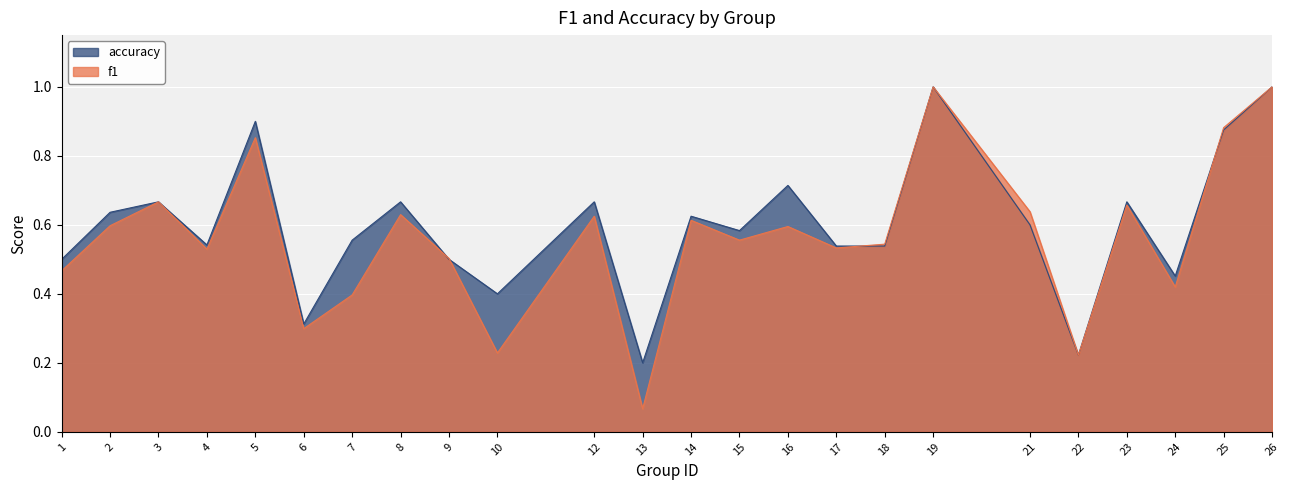

How many lines are shown in the chart?

2